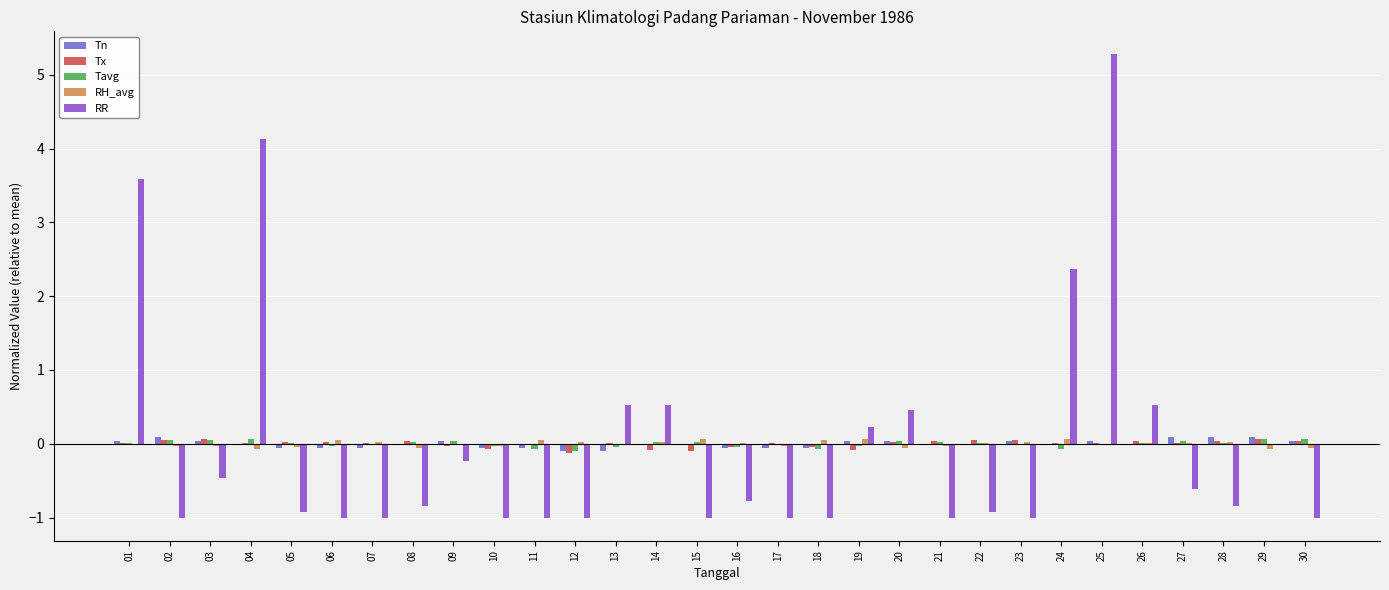

True or false: Tx has a value of 0.1 at 22.

True